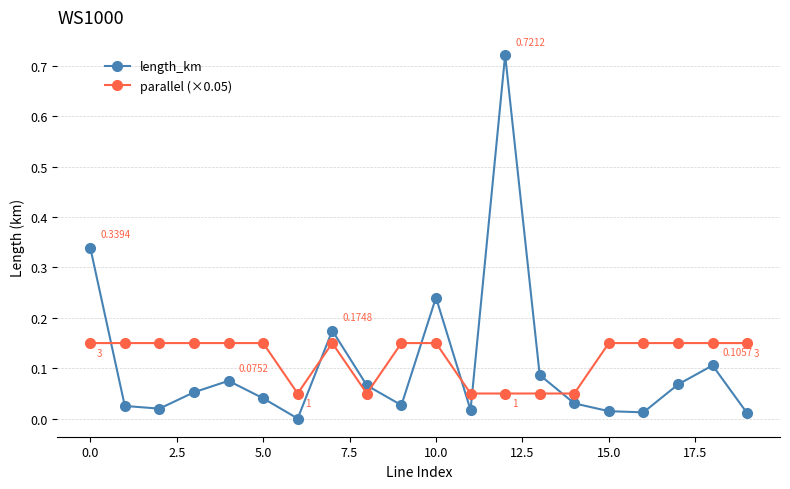

Which series has the largest total across all categories?

parallel (×0.05)